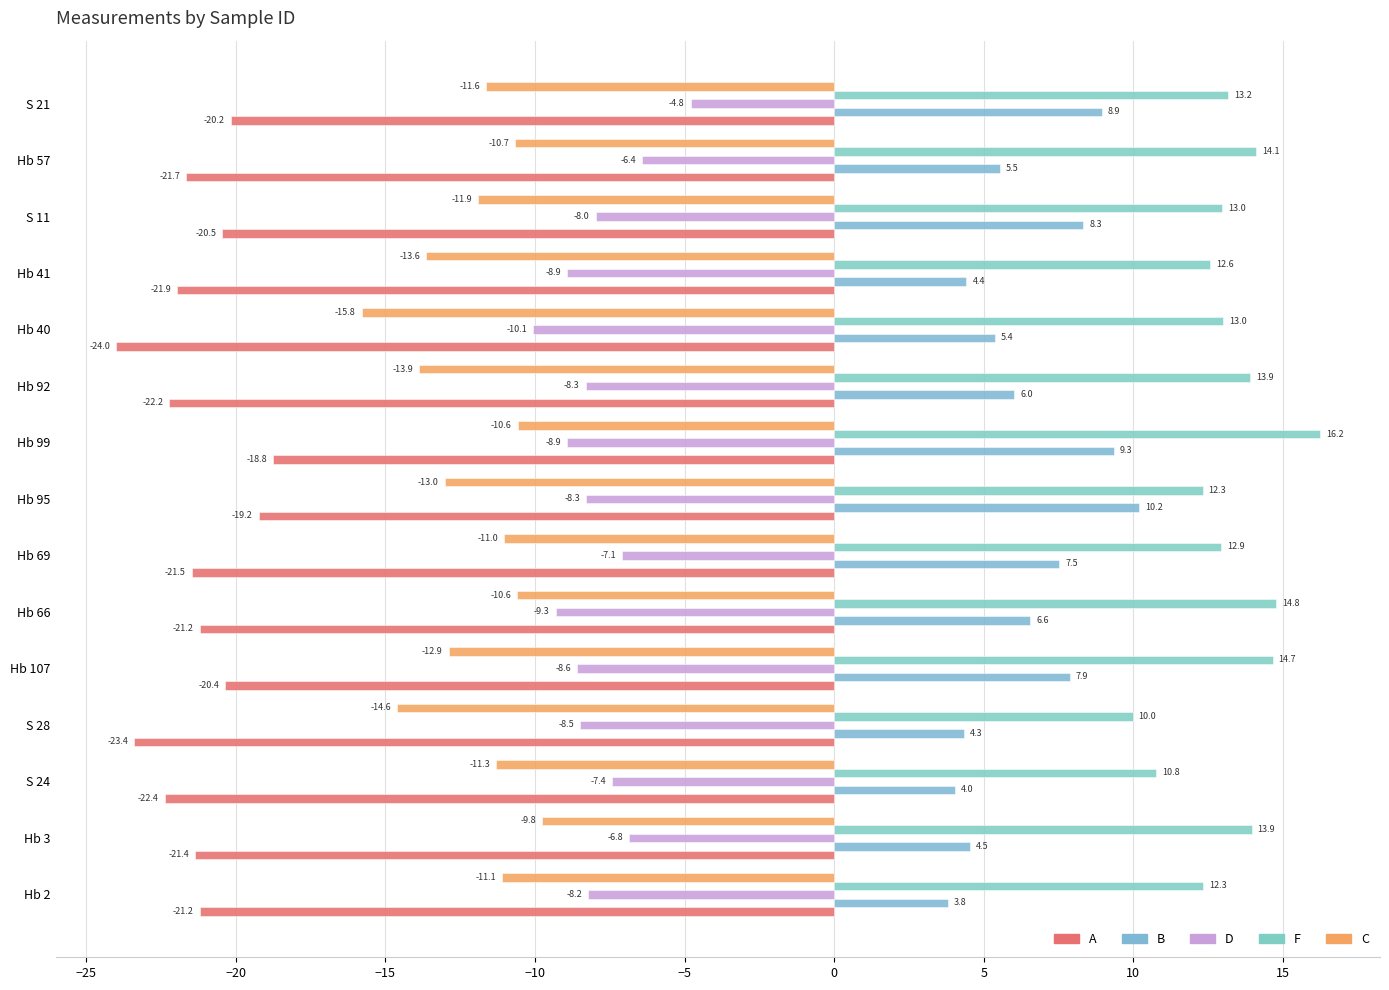

How many values in the C series are below -11?

11